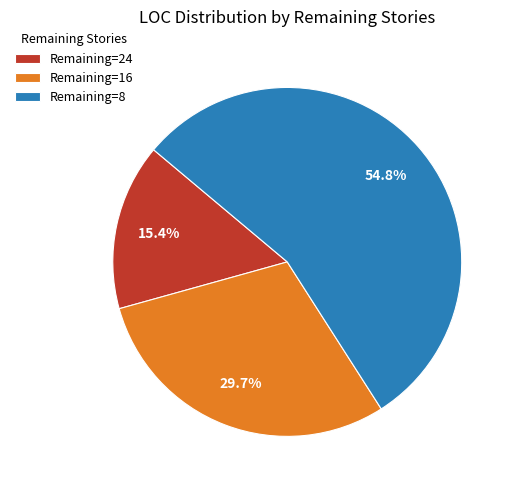

To the nearest percent, what is the average slice percentage?

33%